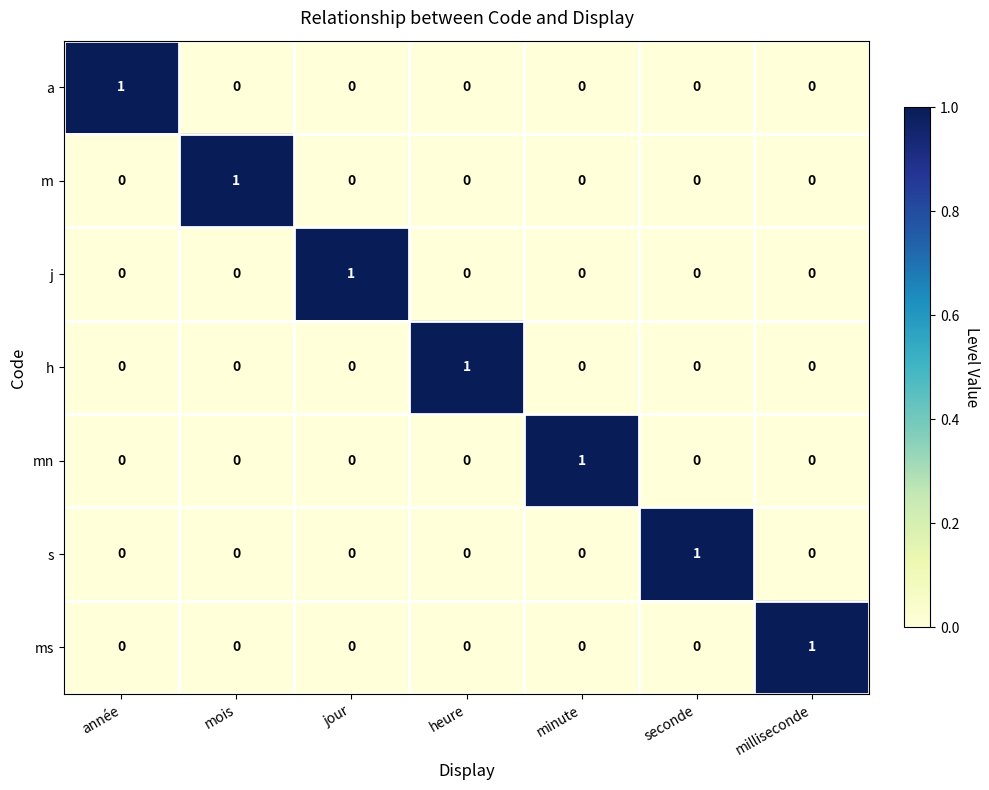

What is the difference between the highest and lowest values at mois?

1